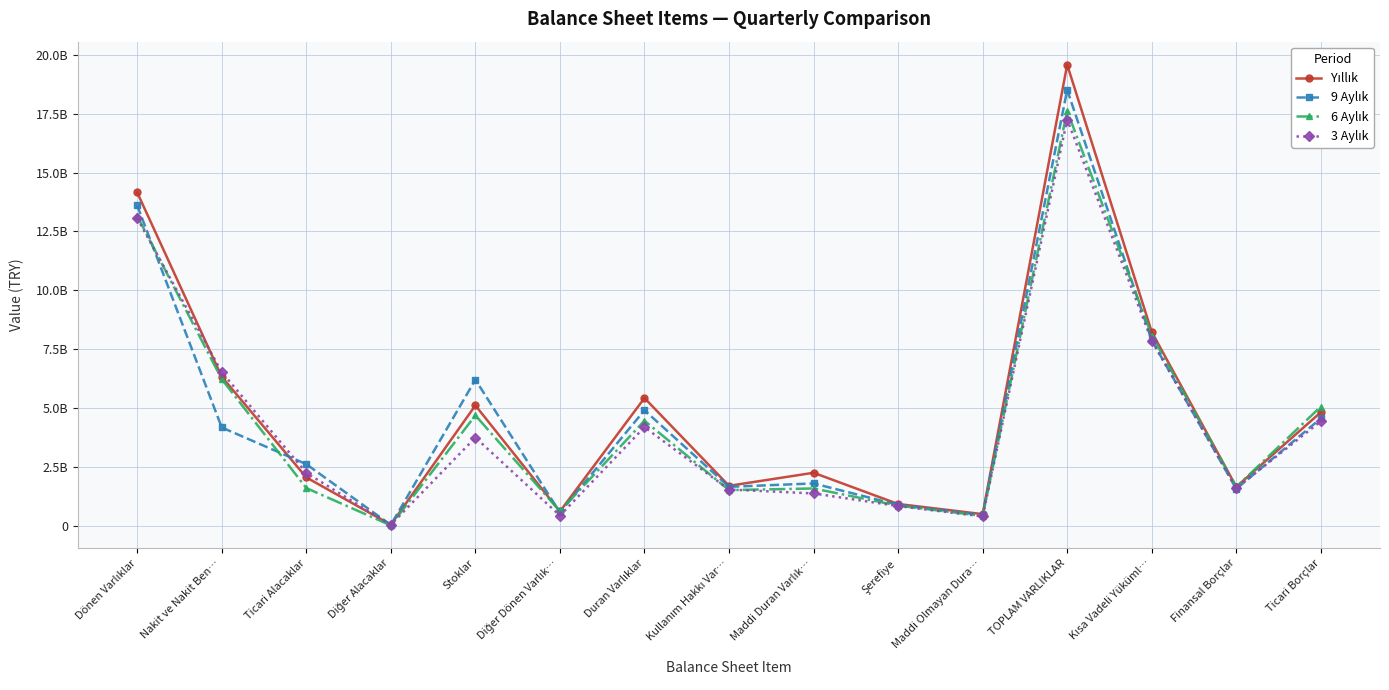

How many lines are shown in the chart?

4